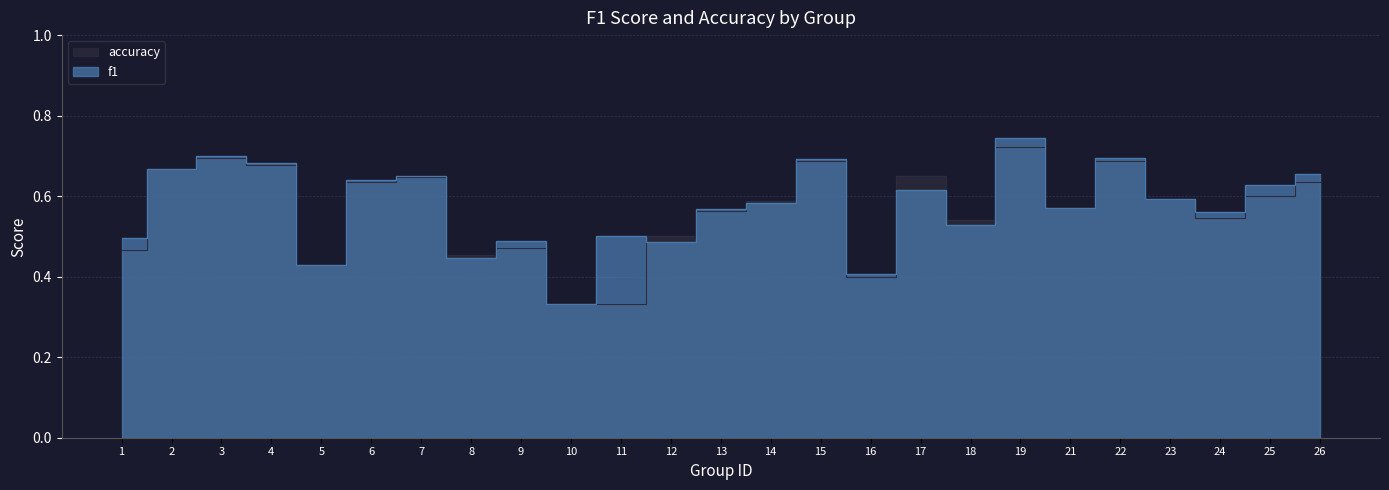

Does the chart display data point markers on the line(s)?

No